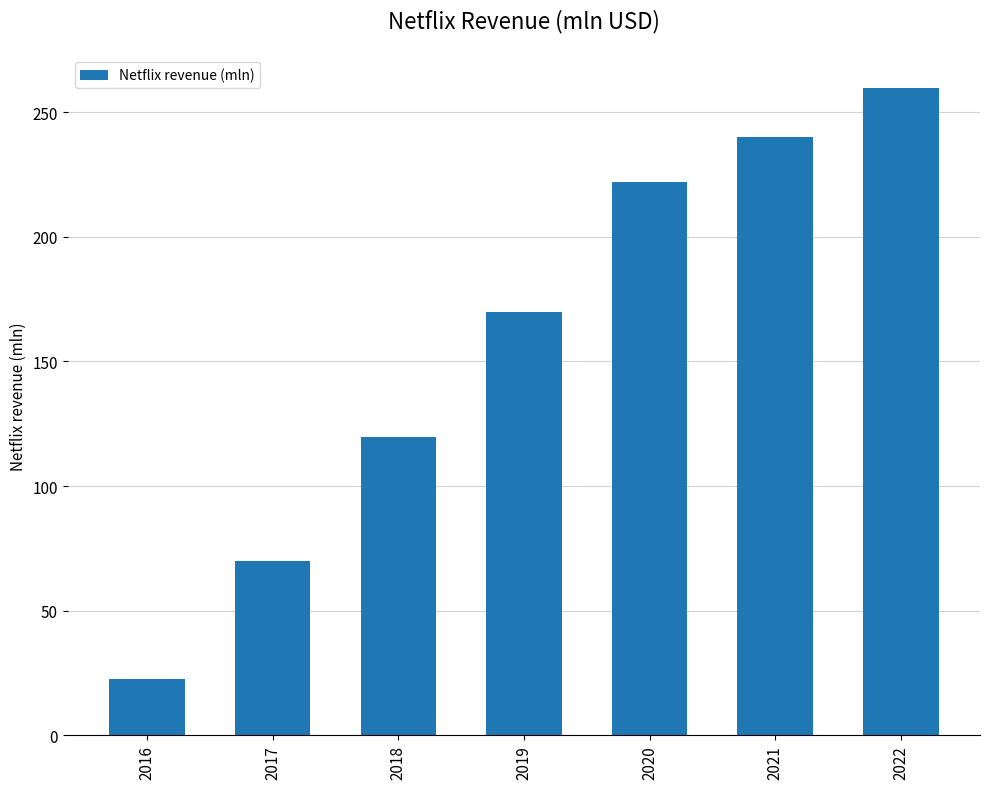

What is the smallest value displayed?

22.6